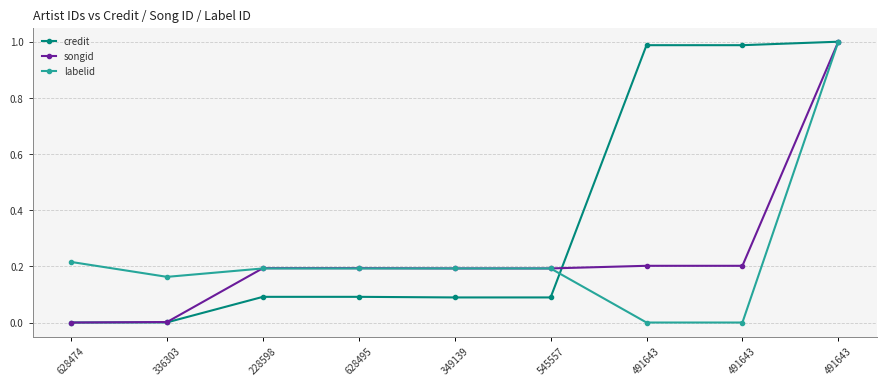

What is the label of the 3rd point from the left?

228598